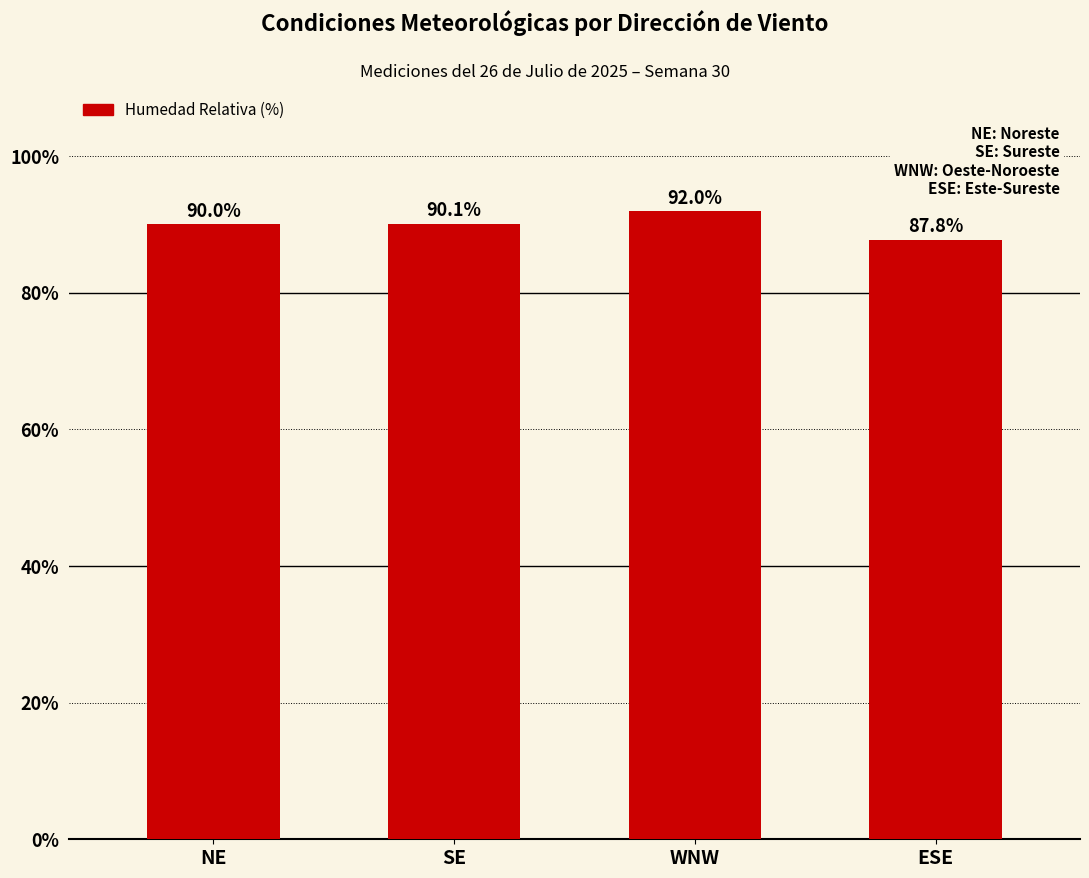

Does the chart contain stacked bars?

No